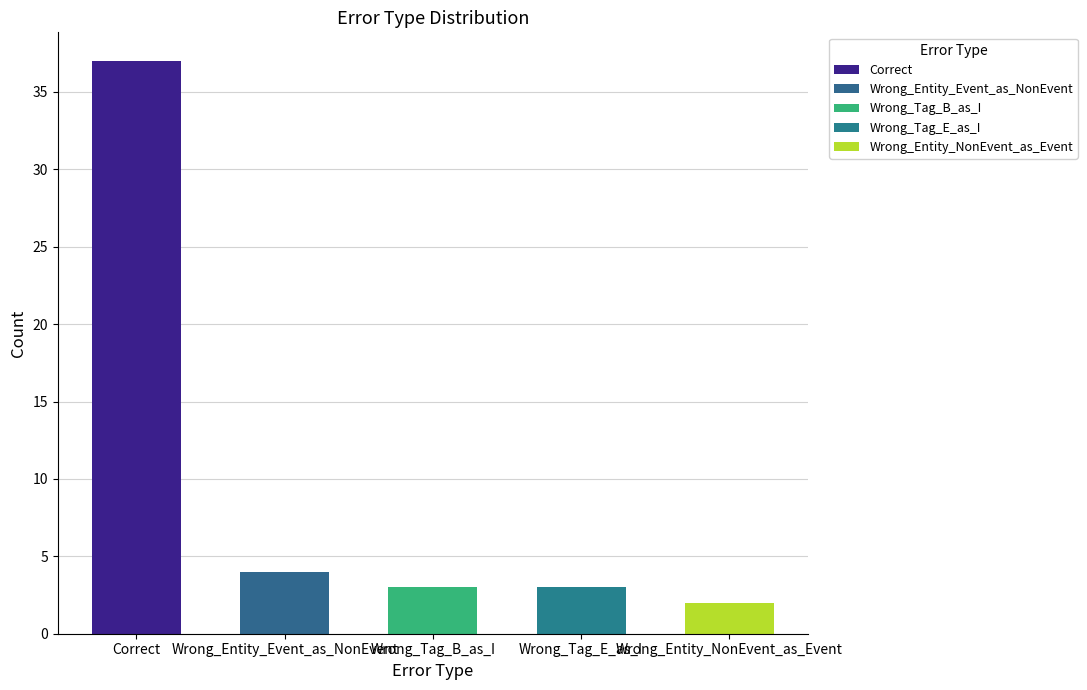

Are the bars horizontal?

No